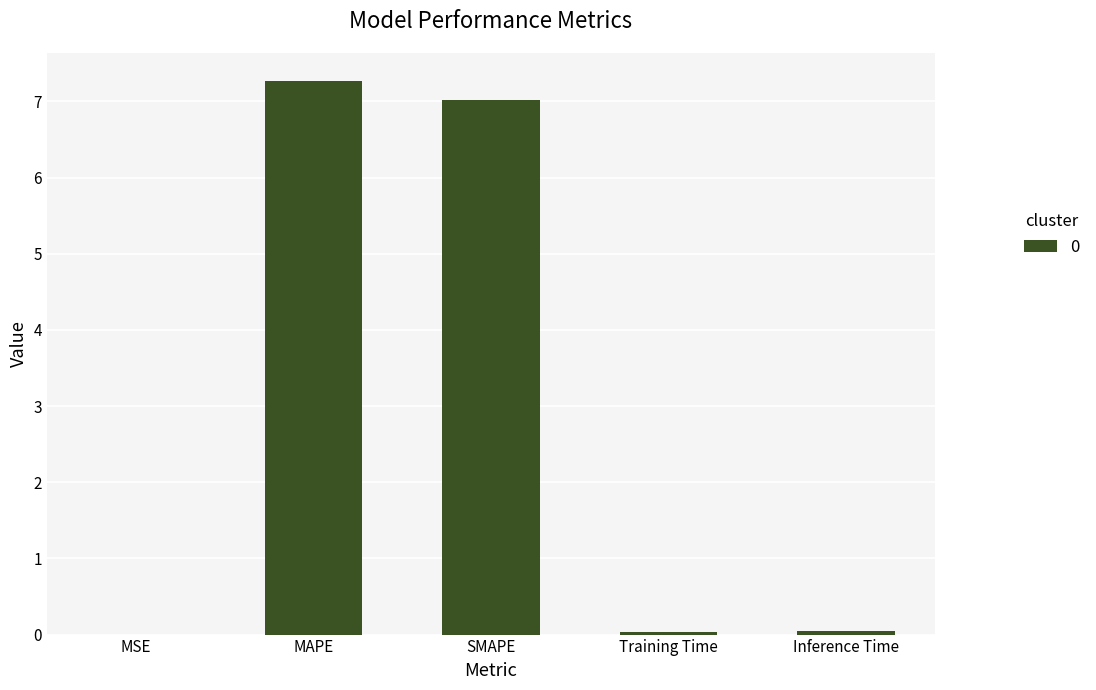

What is the sum of all values?

14.4